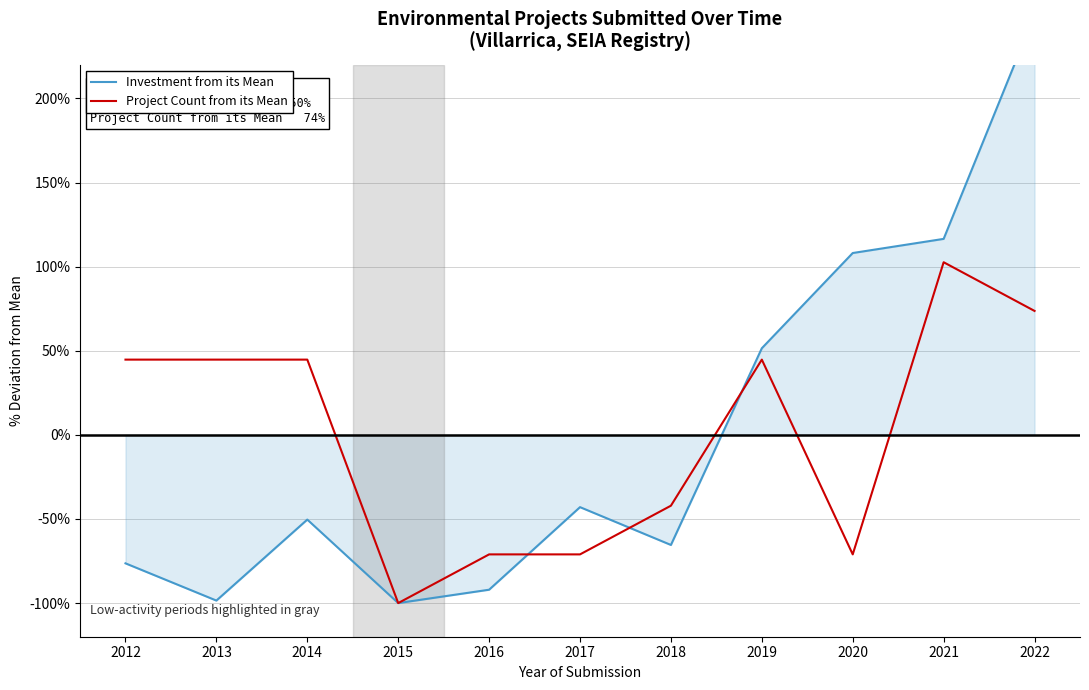

Where does the Investment from its Mean series first go above -50?

2017